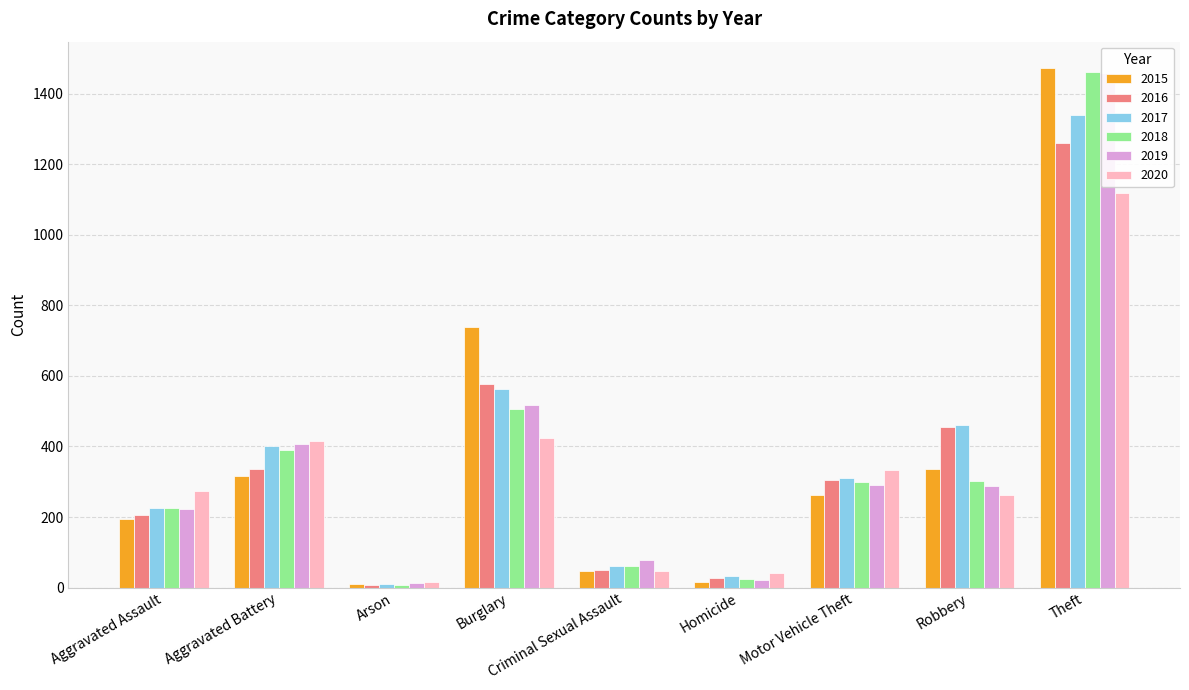

What is the total value across all series at Robbery?

2102